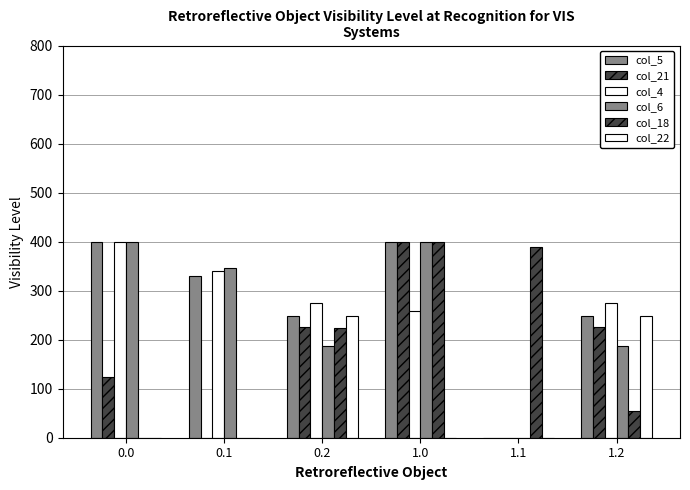

How many groups of bars are there?

6